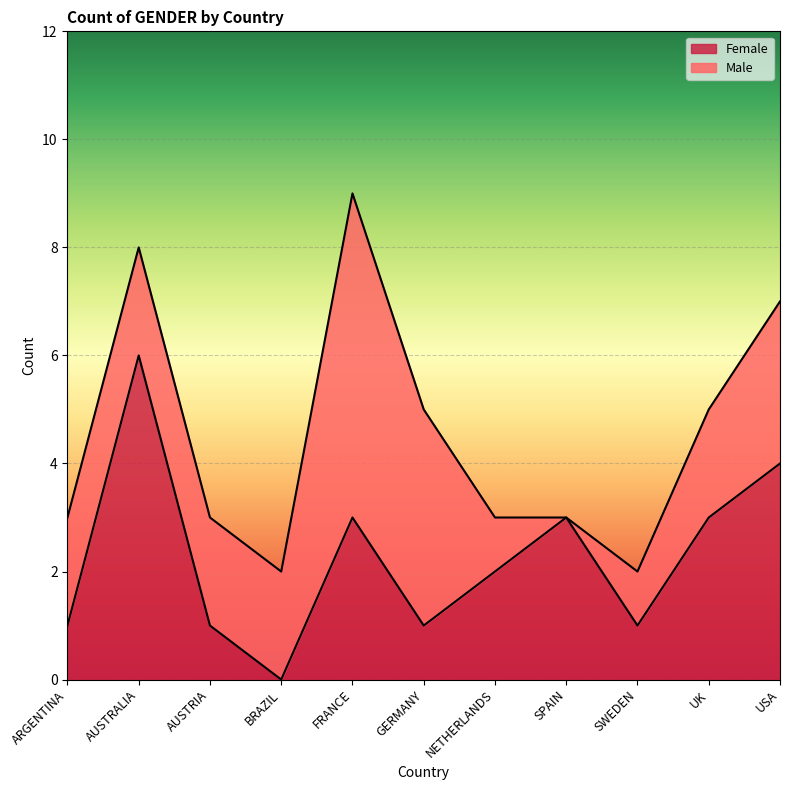

List the labels in order of value, smallest first.

BRAZIL, ARGENTINA, AUSTRIA, GERMANY, SWEDEN, NETHERLANDS, FRANCE, SPAIN, UK, USA, AUSTRALIA